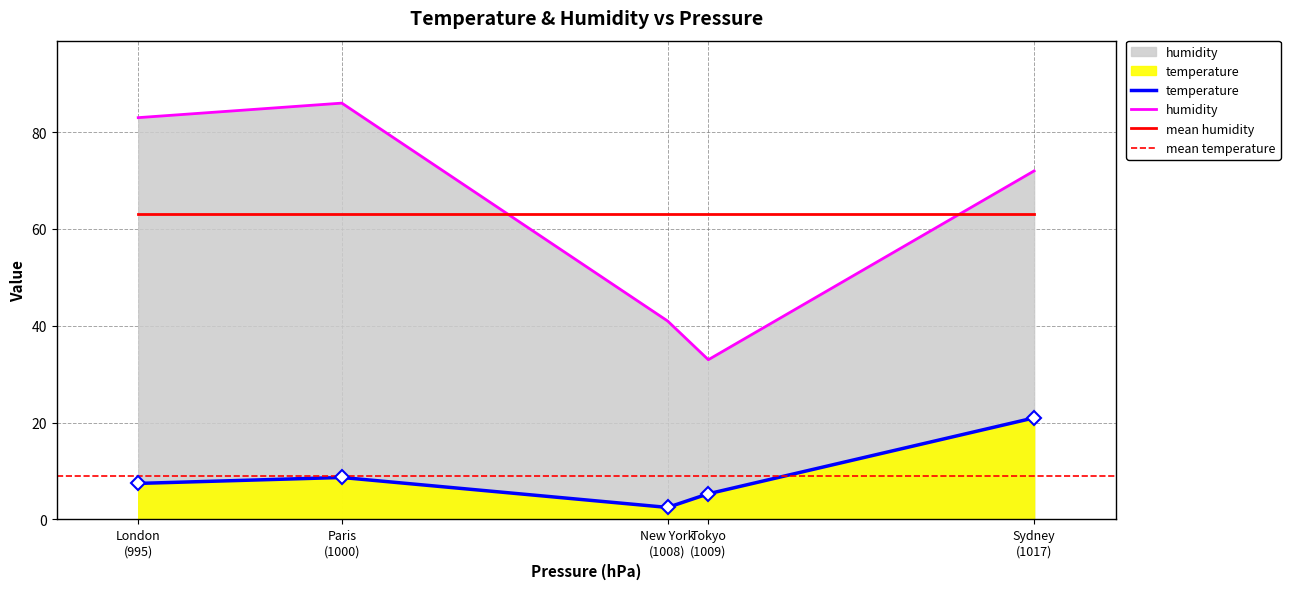

What is the value of the humidity point at the 4th from the left?

33.0